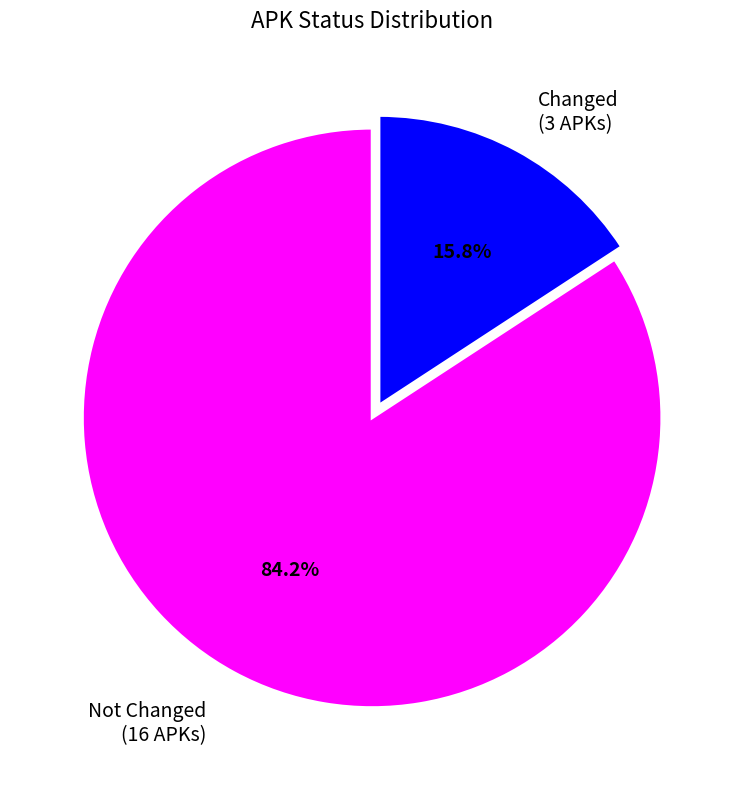

Is there any slice that represents more than half of the pie?

Yes